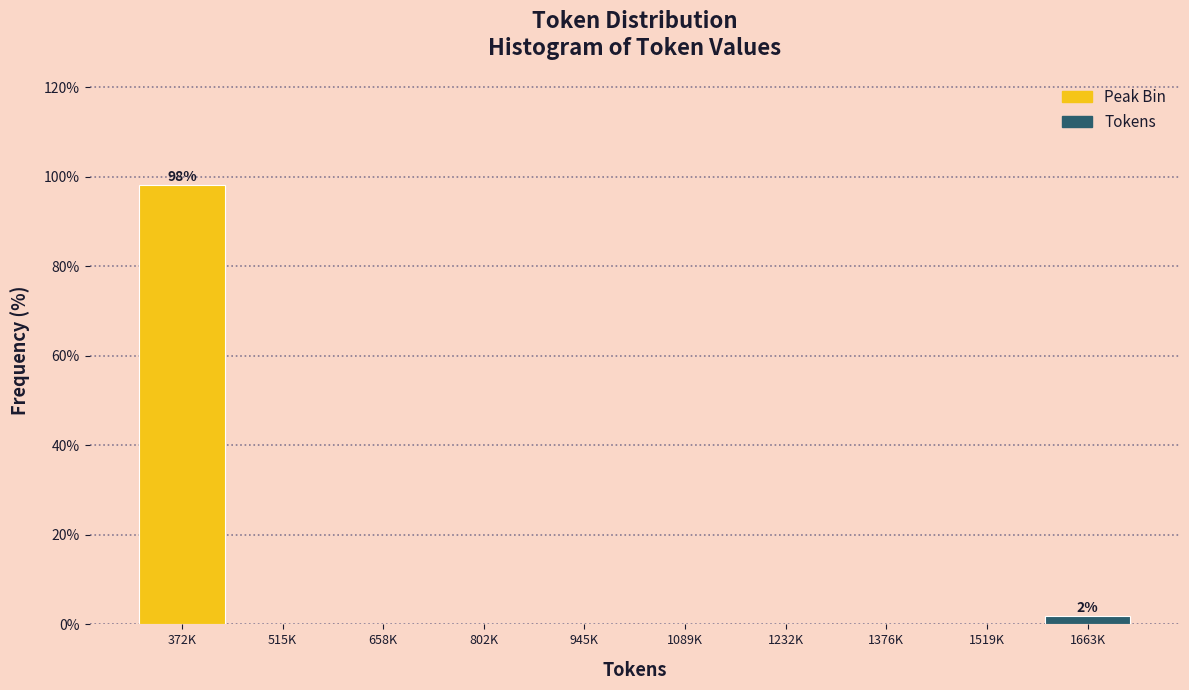

Reading right to left, transcribe all the data shown in this chart.

1663K=1.9	1519K=0.0	1376K=0.0	1232K=0.0	1089K=0.0	945K=0.0	802K=0.0	658K=0.0	515K=0.0	372K=98.1